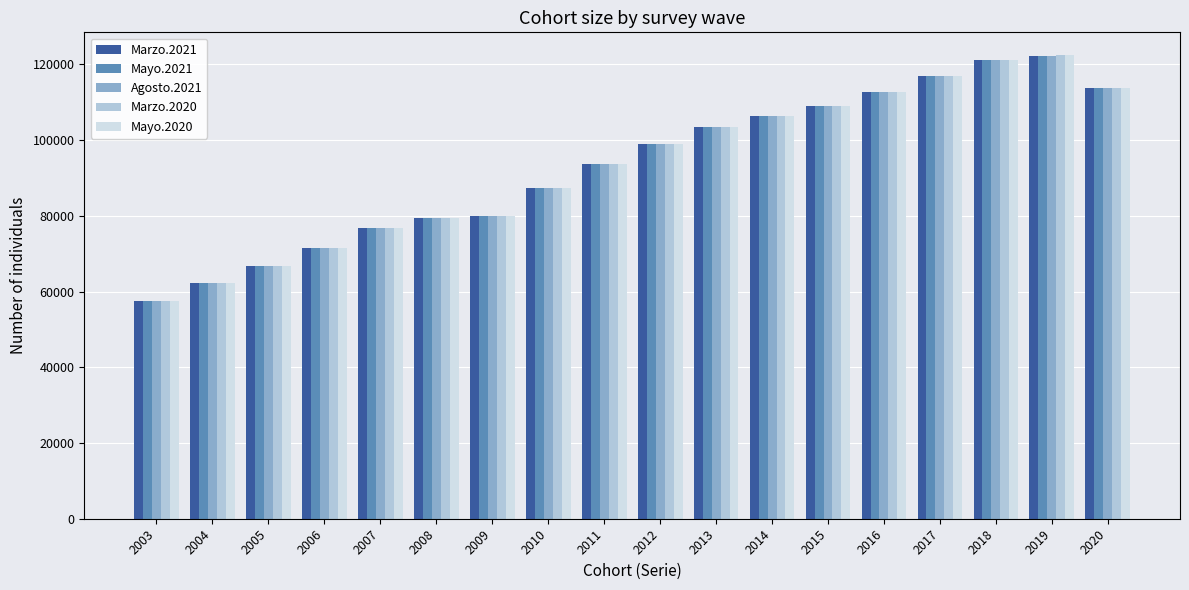

What is the difference between the maximum and minimum values in the Agosto.2021 series?

64622